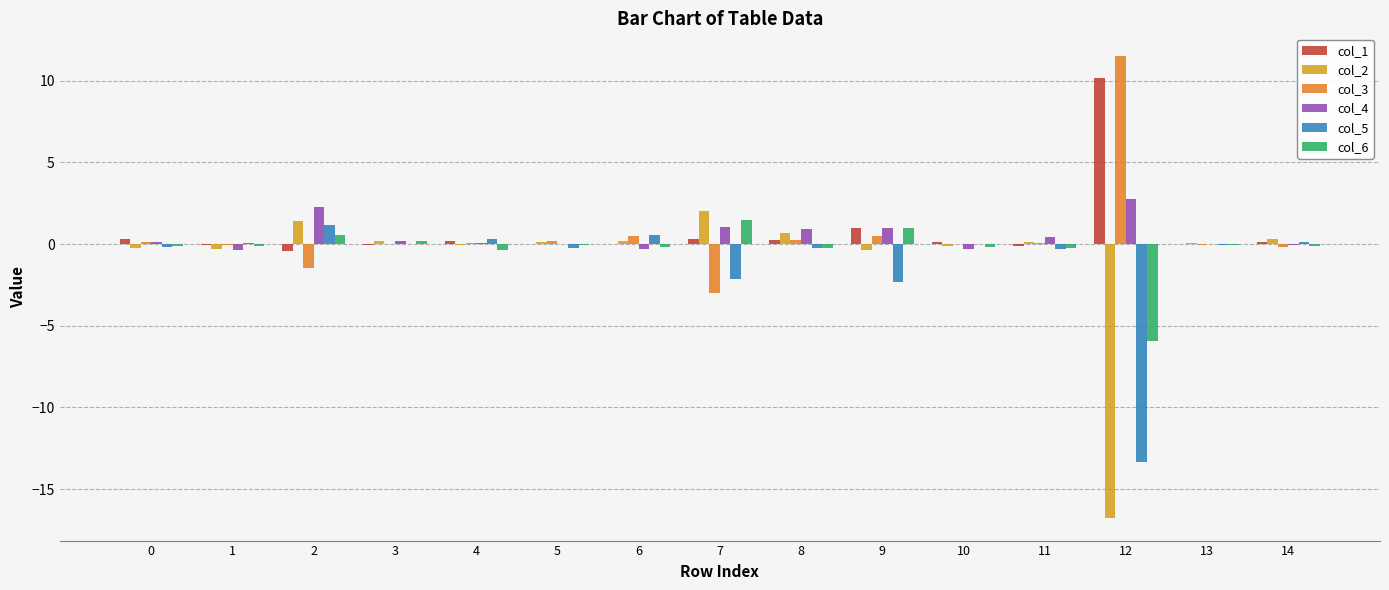

At which category does the chart reach its peak across all series?

12